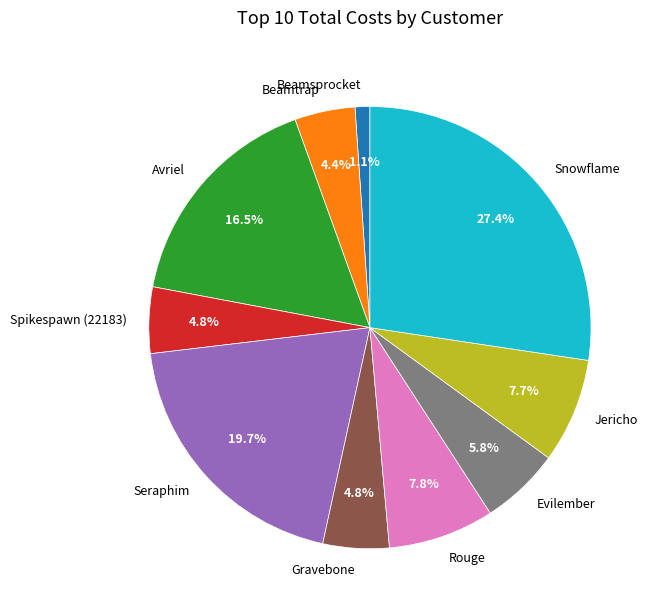

Which has a higher value, Evilember or Seraphim?

Seraphim